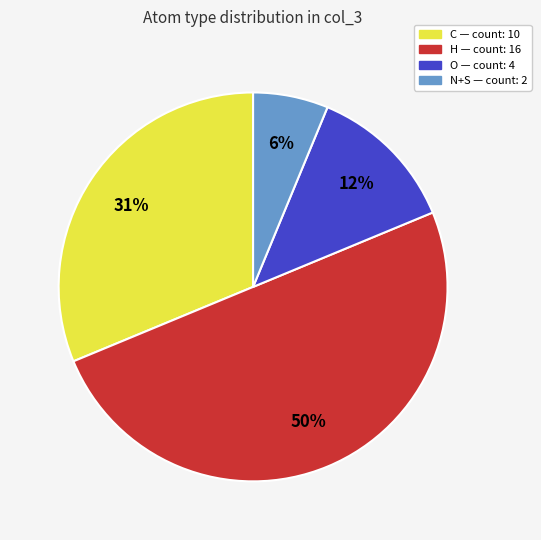

How many slices are in this pie chart?

4